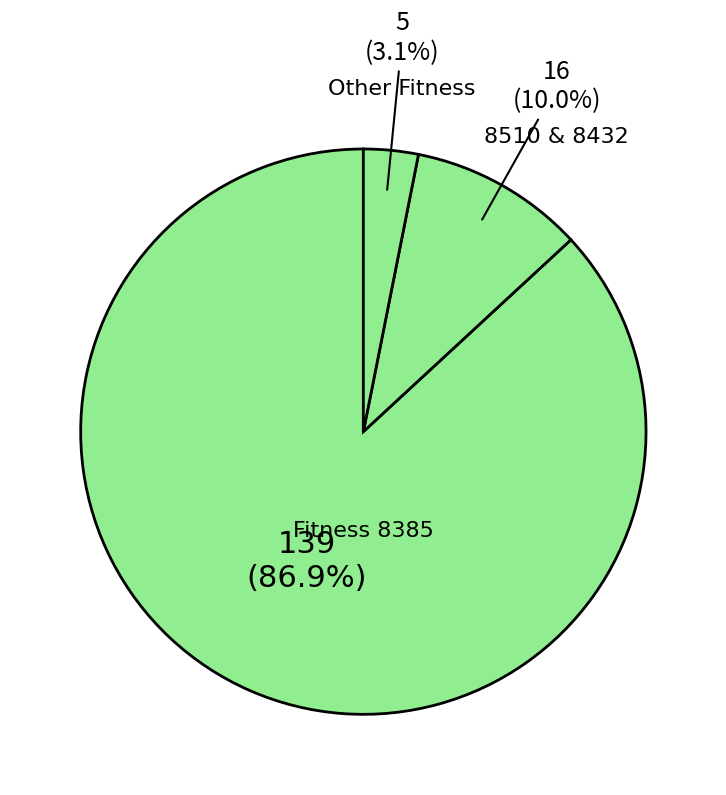

How many segments does this pie chart have?

3